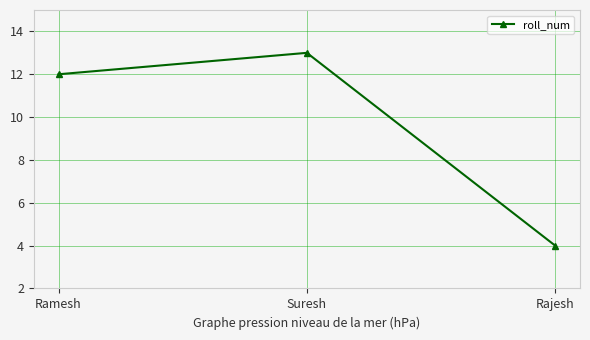

Rank the categories by value from highest to lowest.

Suresh, Ramesh, Rajesh